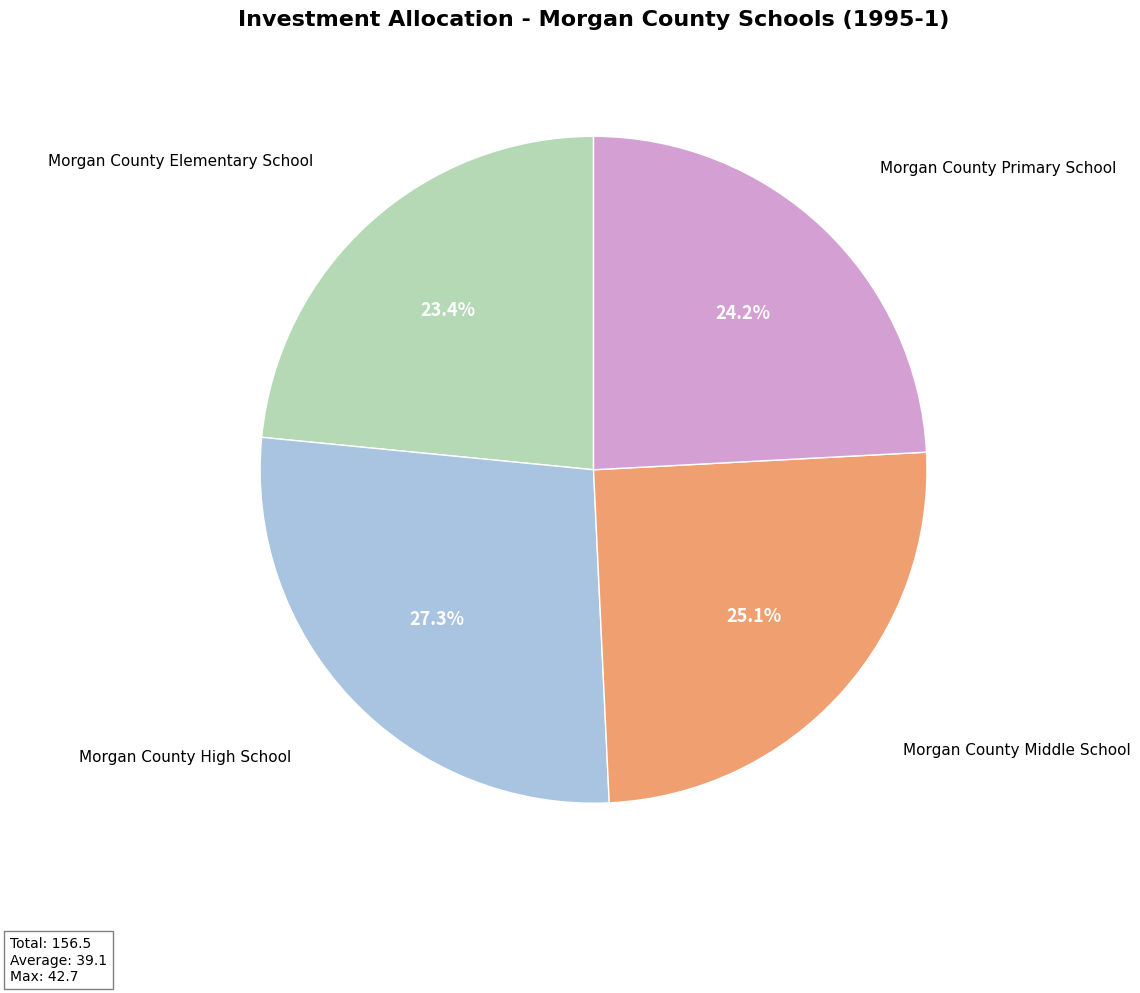

Is there a majority slice in this chart?

No